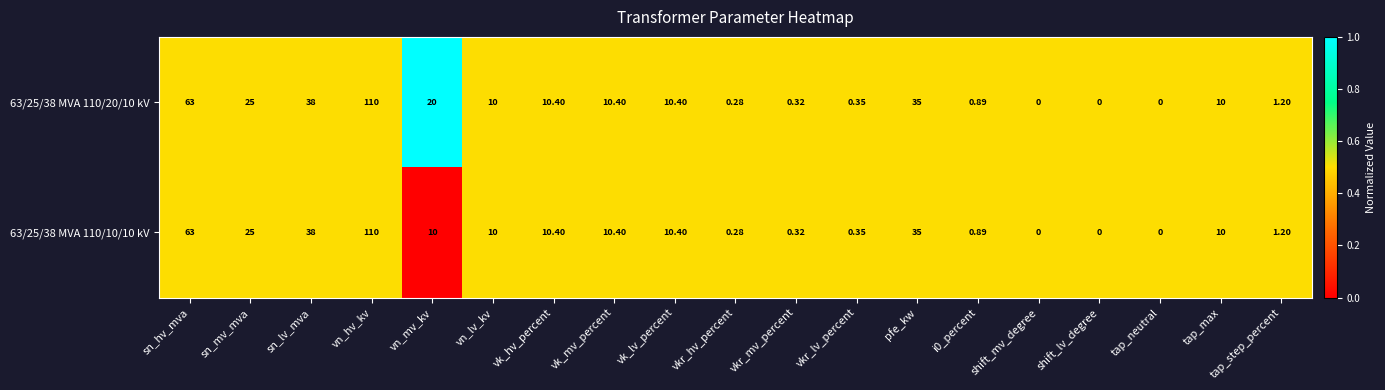

Is the value of 63/25/38 MVA 110/20/10 kV at vkr_mv_percent greater than the value of 63/25/38 MVA 110/10/10 kV at vk_mv_percent?

No